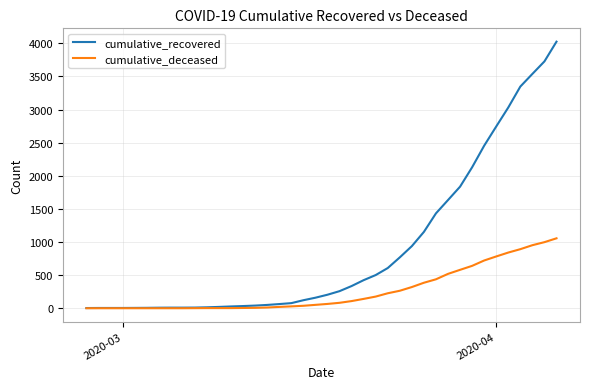

Which series has the largest range (max minus min)?

cumulative_recovered